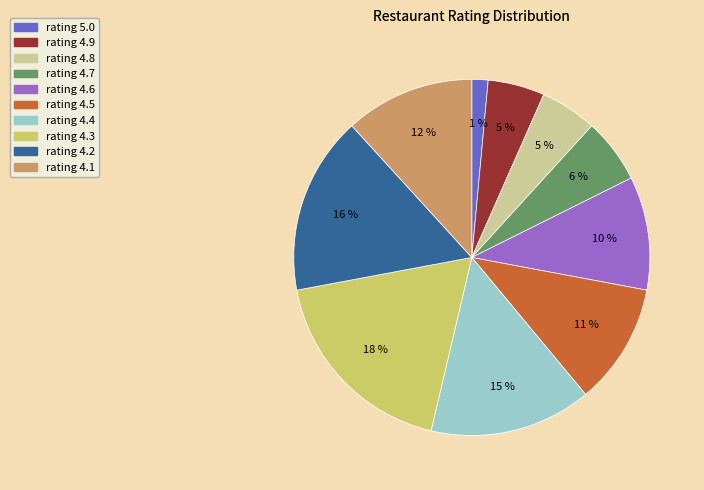

Is rating 4.9 the majority of the pie?

No